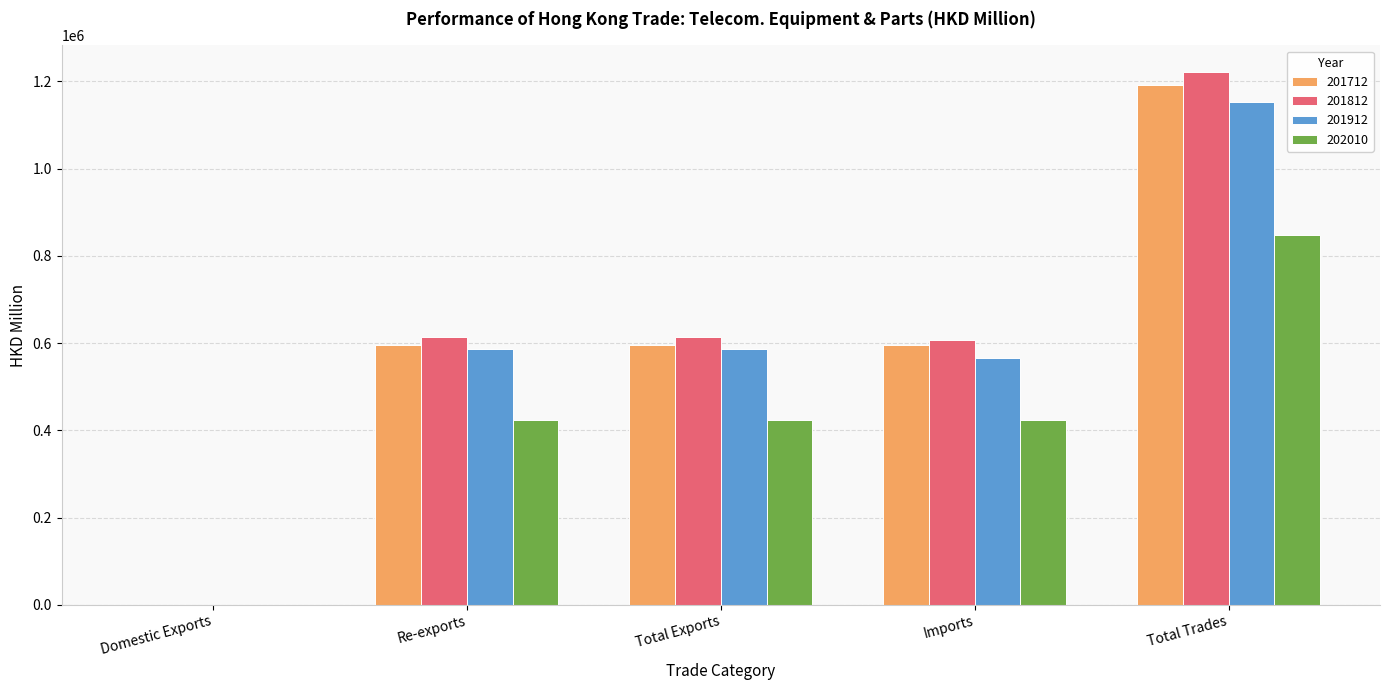

Is the value of 201712 at Domestic Exports greater than the value of 202010 at Total Trades?

No